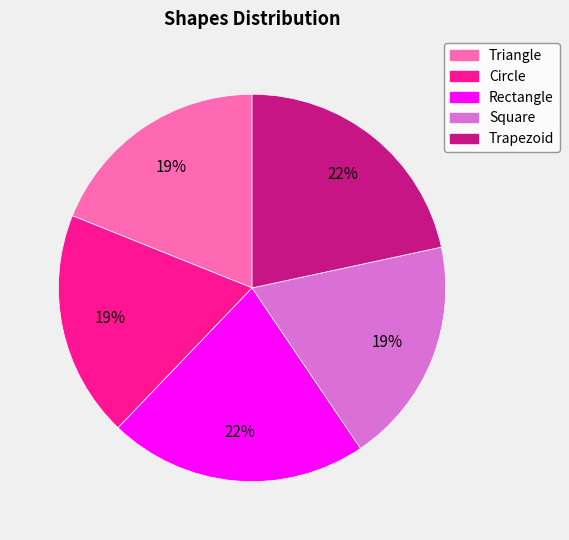

To the nearest percent, what portion does Trapezoid represent?

22%